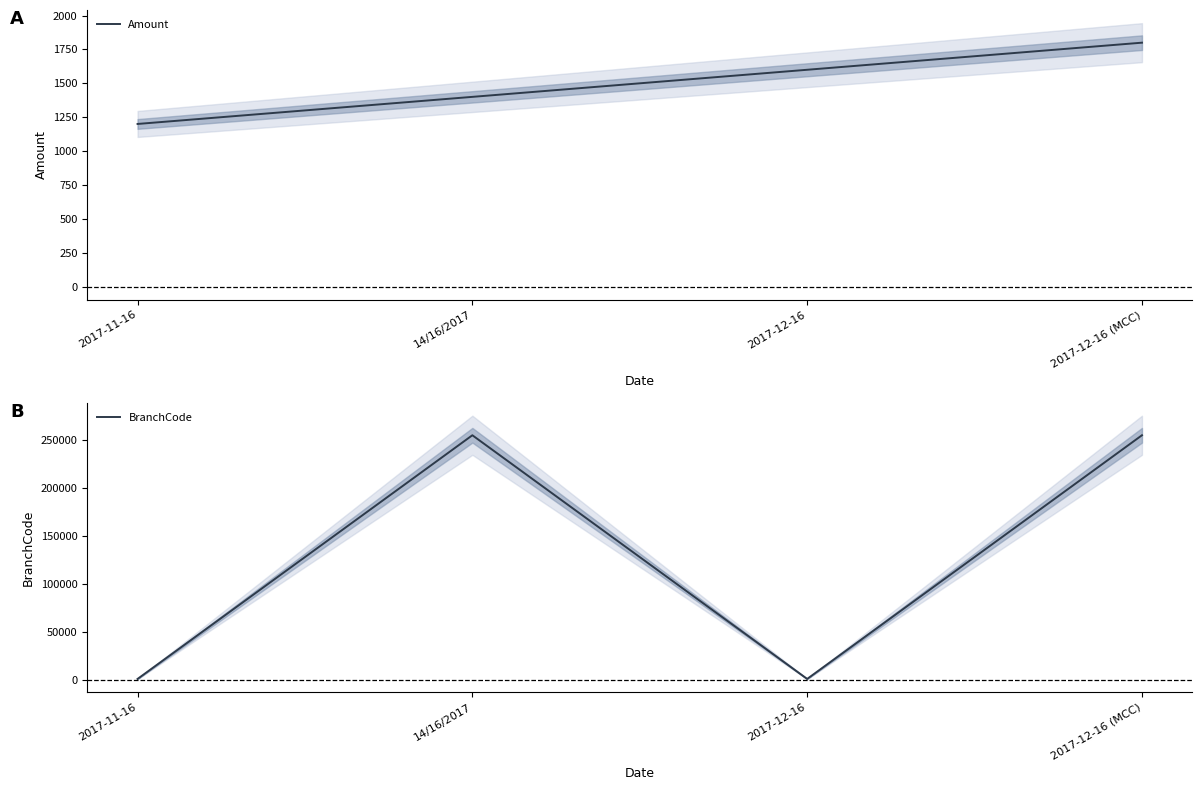

What value does the BranchCode series have at 14/16/2017, to the nearest 100?

255000